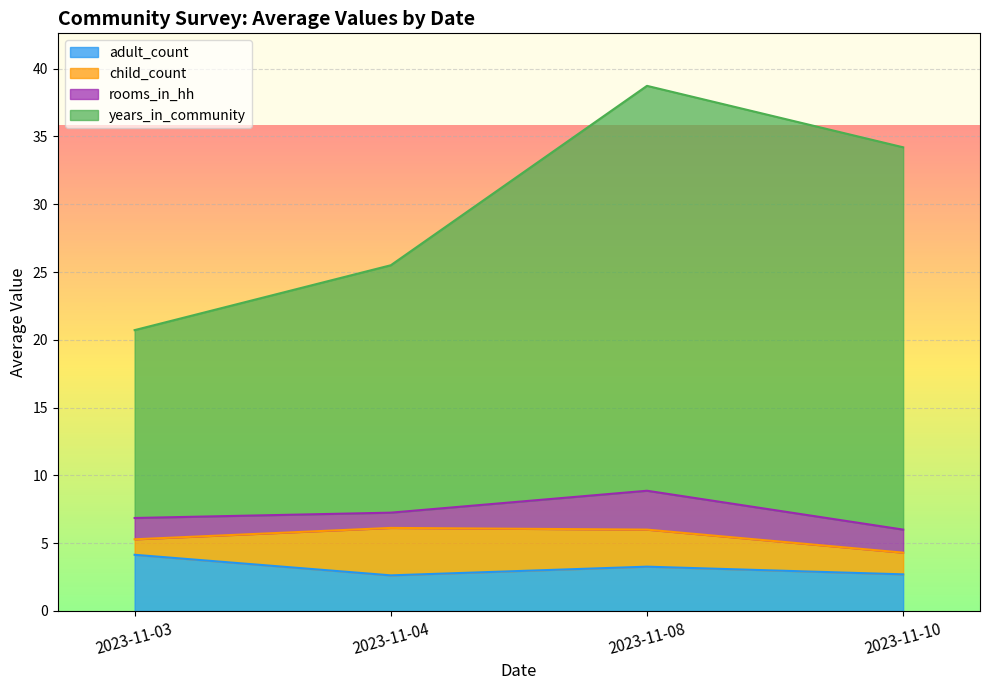

Which has a higher value, 2023-11-10 or 2023-11-08?

2023-11-08